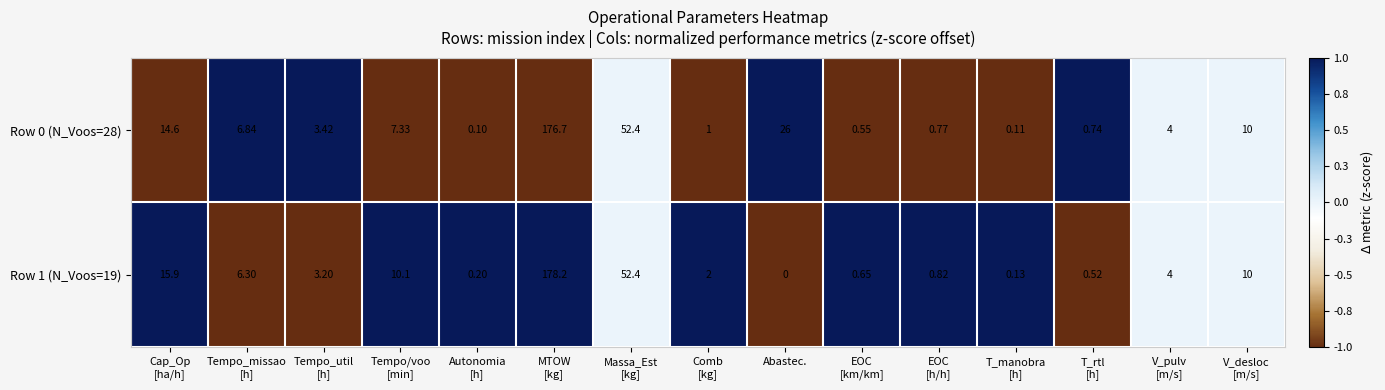

Which label corresponds to the smallest value in the chart?

Abastec.